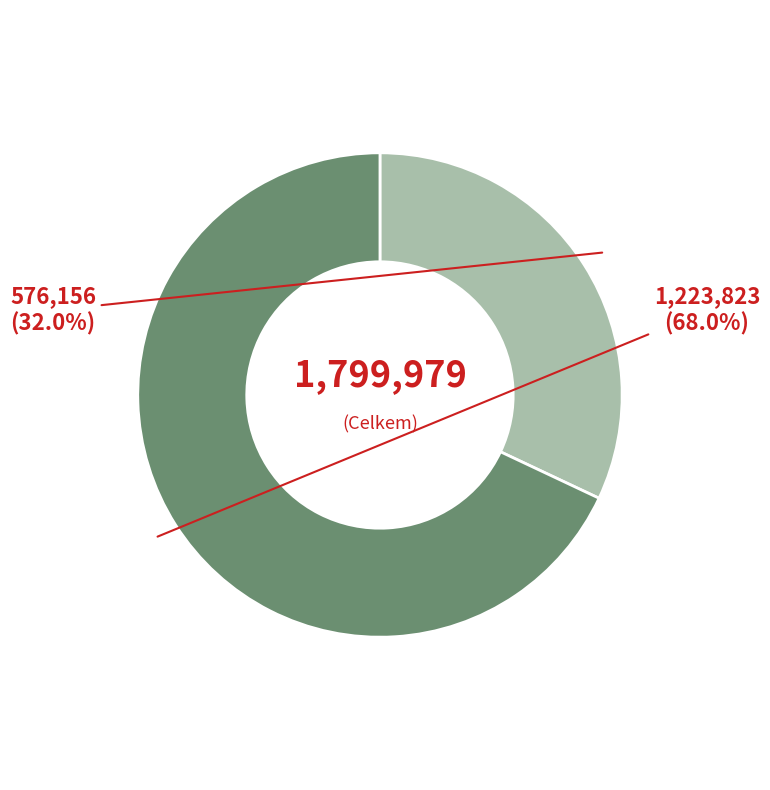

Does any single category account for the majority?

Yes